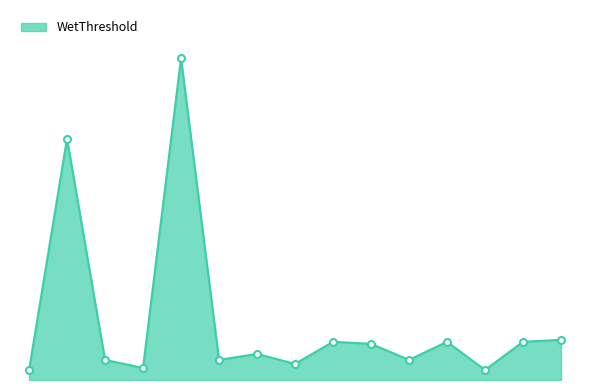

Does the chart have visible grid lines?

No